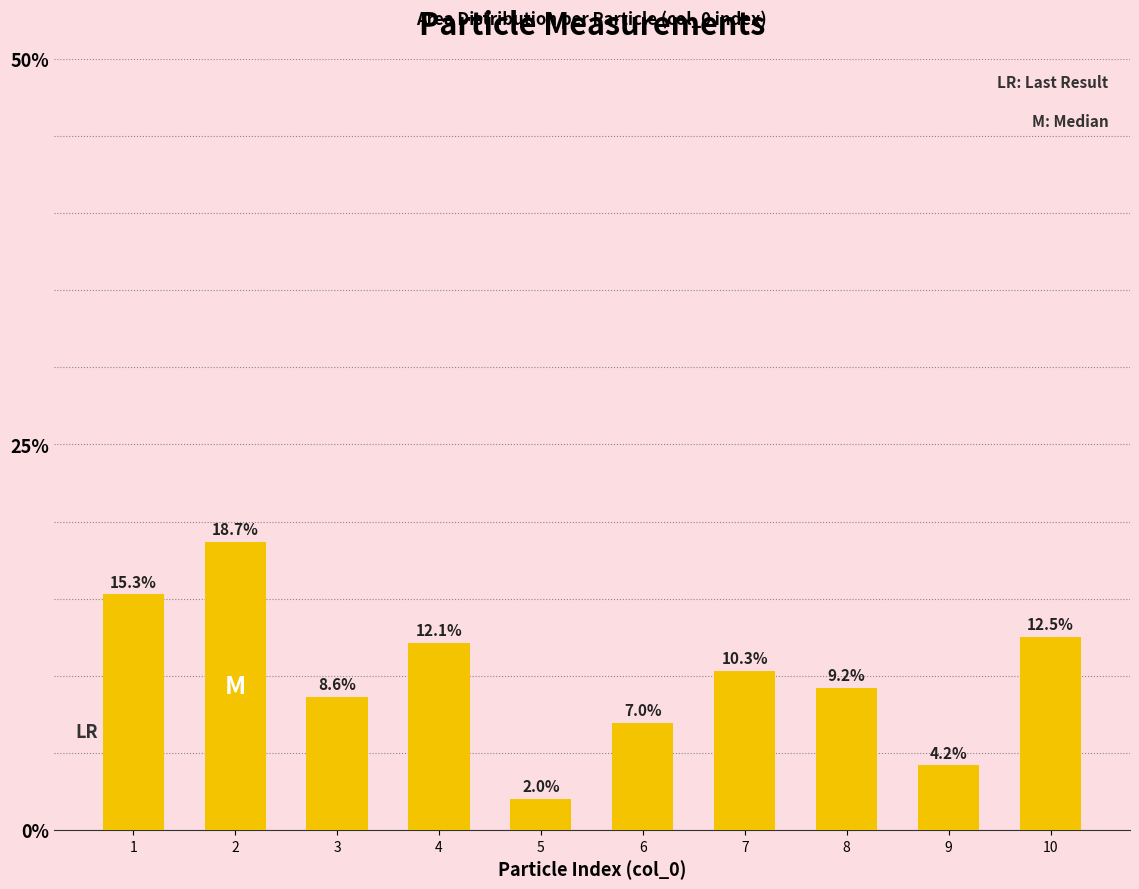

What is the difference between the values at 7 and 8?

1.1